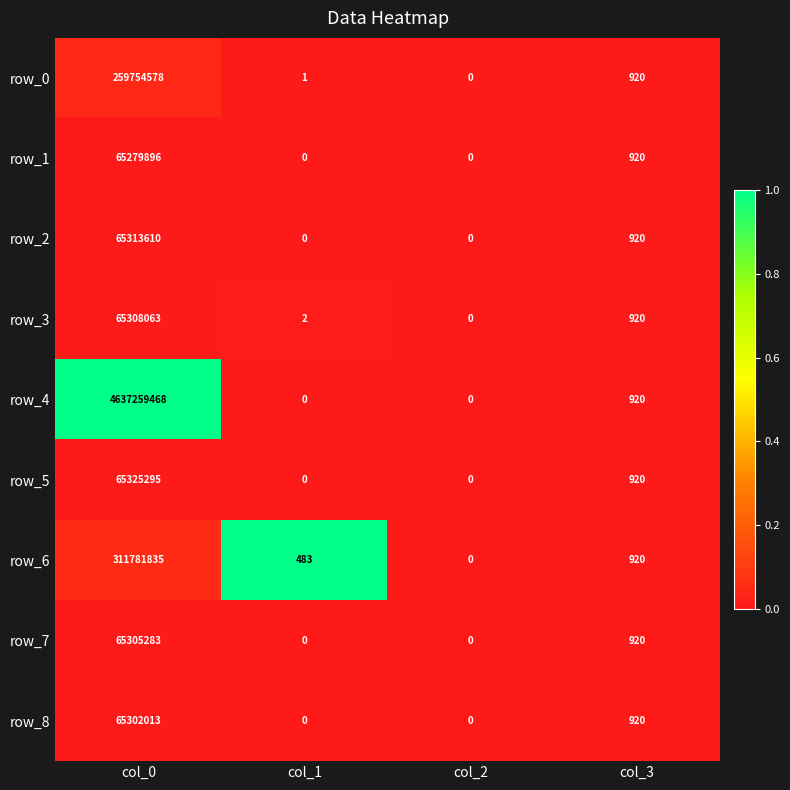

True or false: row_7 has a value of -0.0 at col_3.

False